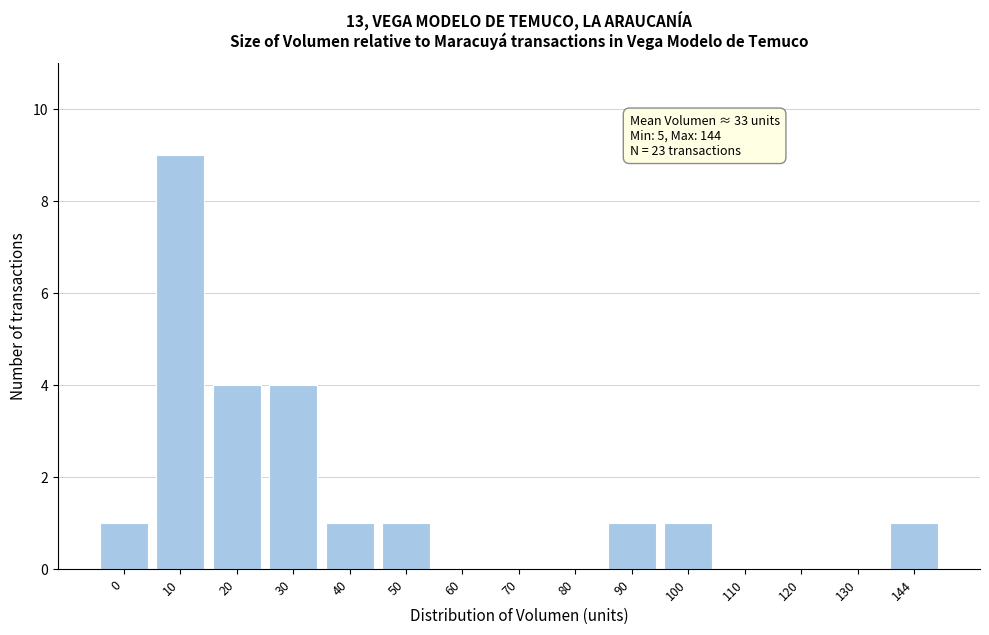

Reading left to right, transcribe all the data shown in this chart.

0=1	10=9	20=4	30=4	40=1	50=1	60=0	70=0	80=0	90=1	100=1	110=0	120=0	130=0	144=1